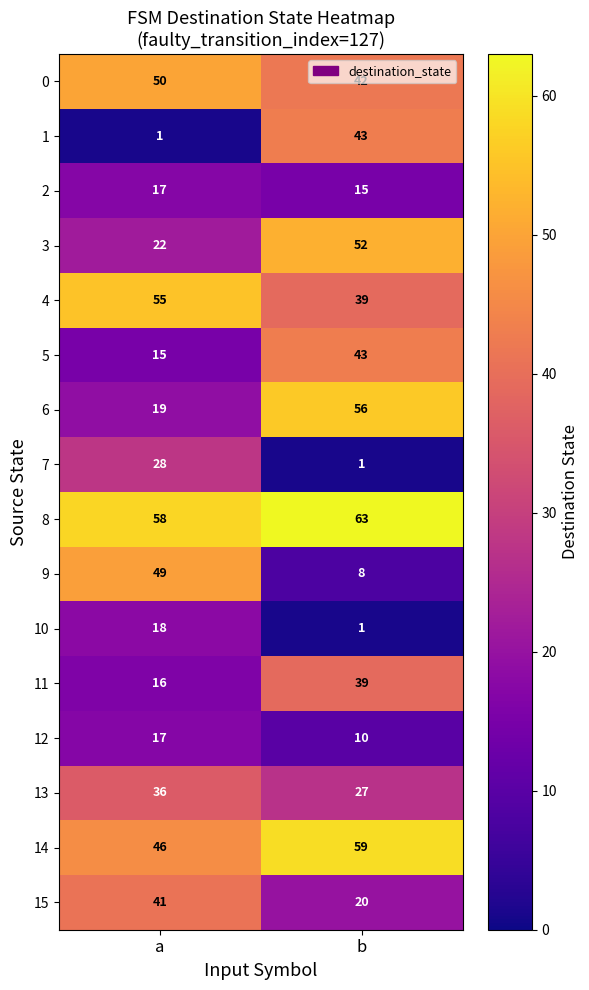

The 13 series shows 27 at b. True or false?

True